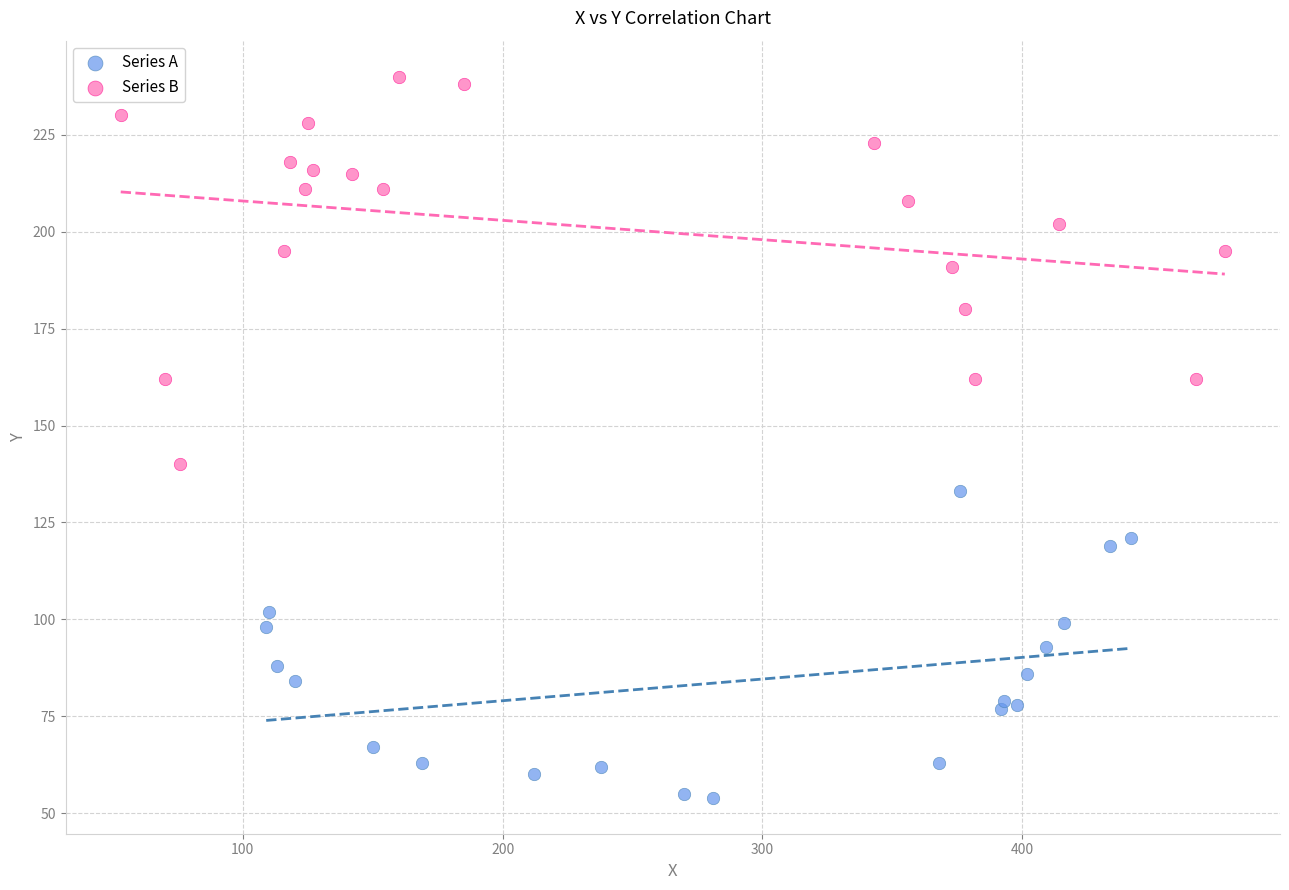

Which series contains the highest Y value?

Series B